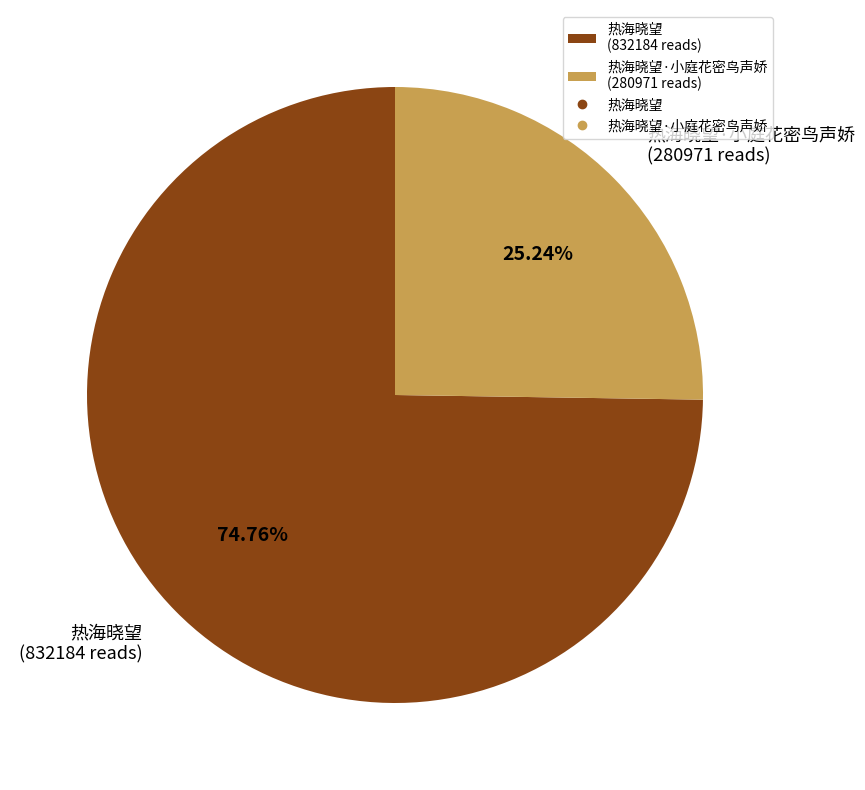

To the nearest percent, what is the average slice percentage?

50%